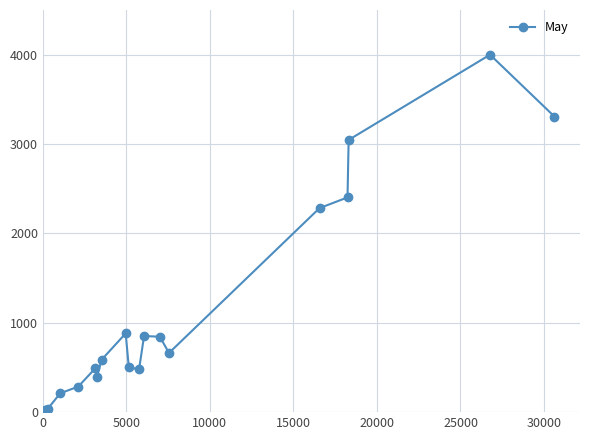

What is the maximum value shown in the chart?

4000